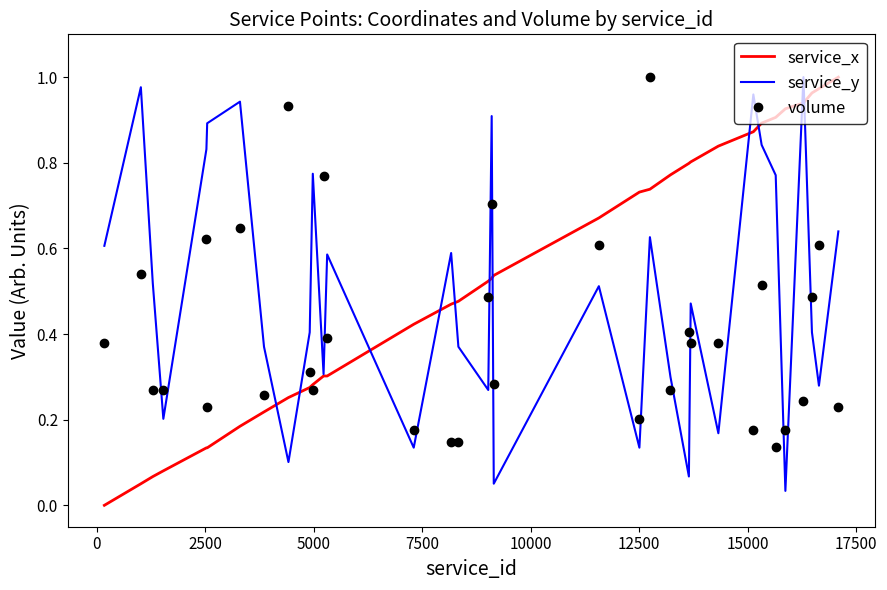

True or false: volume and service_x intersect in this chart.

True